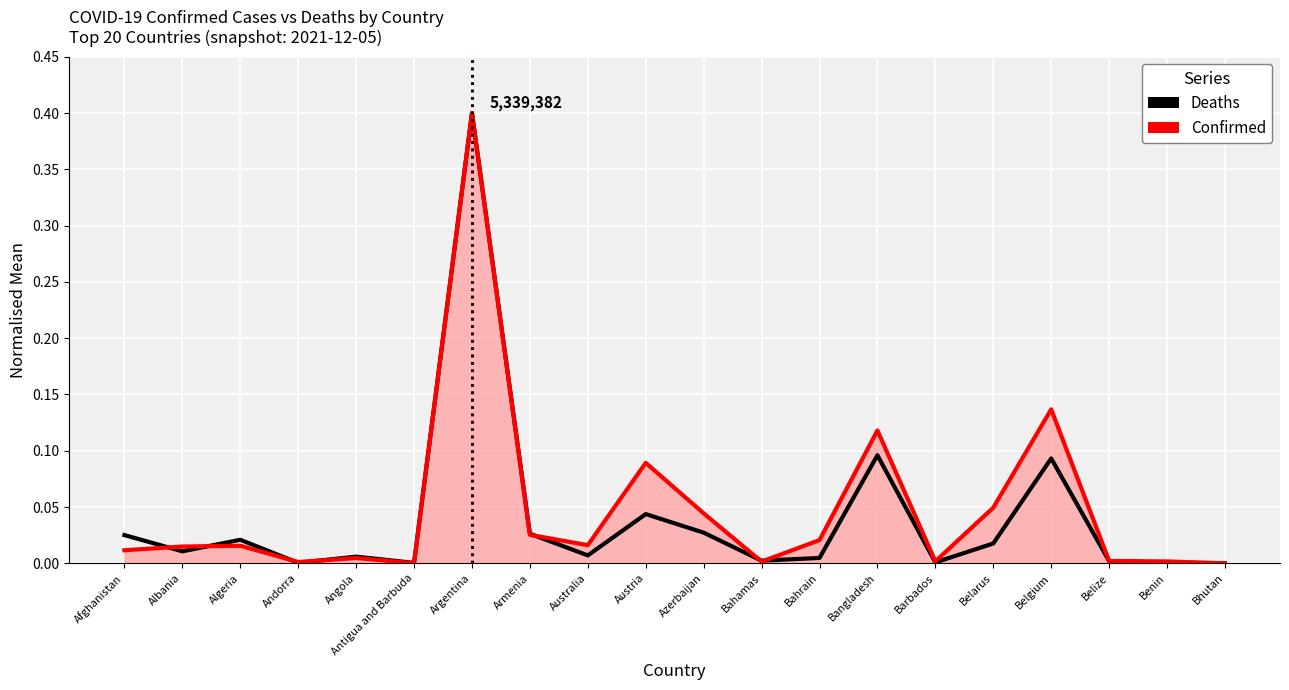

What position from the left is Antigua and Barbuda?

6